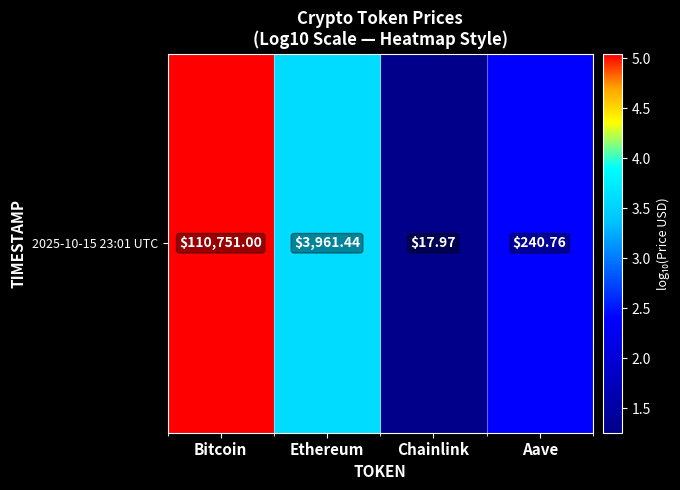

True or false: the data shows 8.4 at Bitcoin.

False